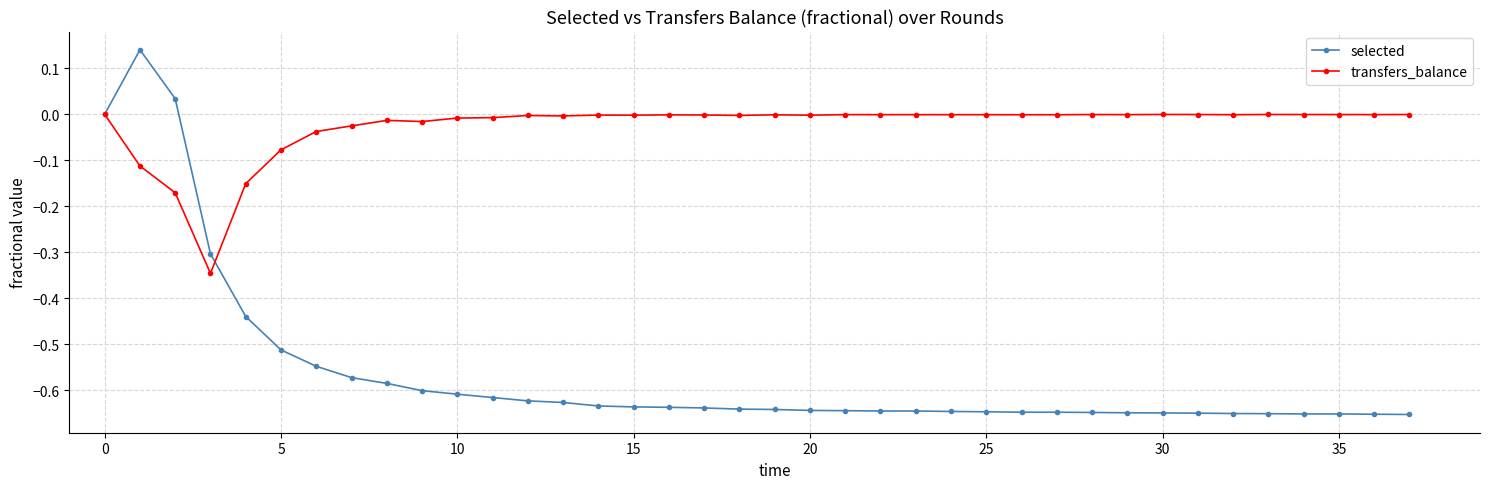

Count the number of data series in this chart.

2